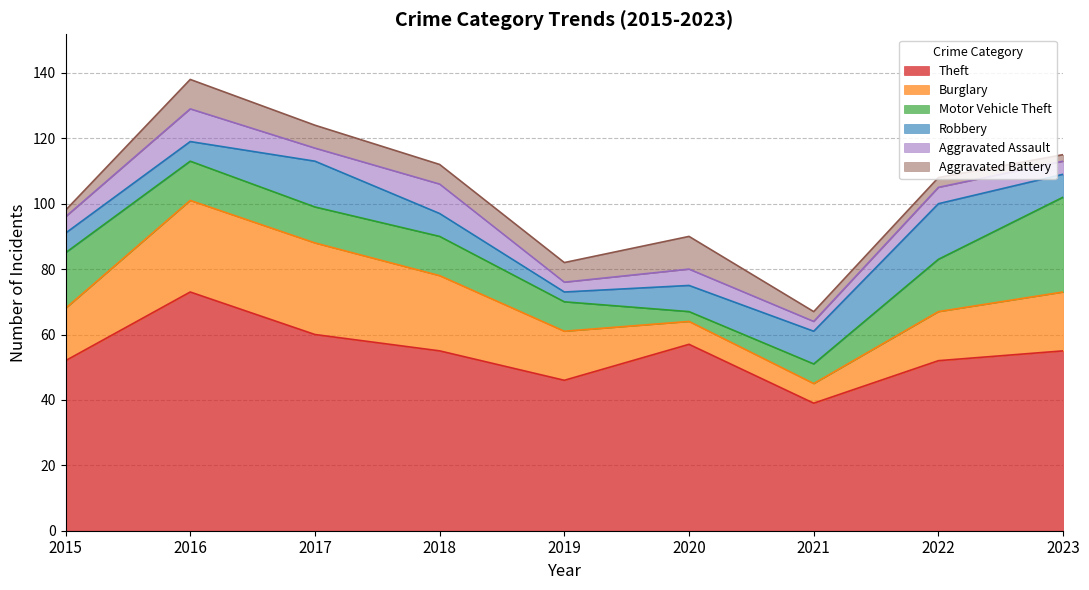

What is the total value across all series at 2016?

138